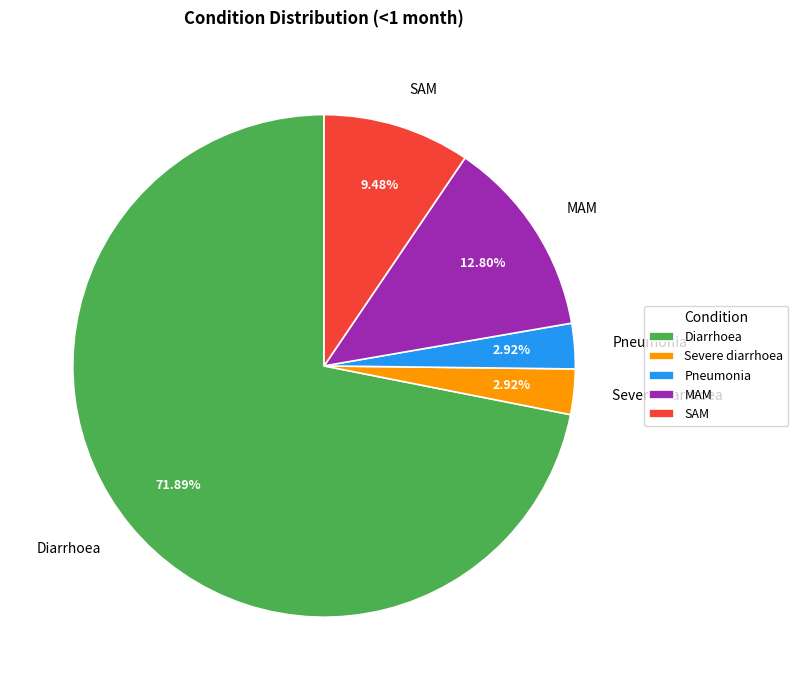

Which category has the biggest portion of the pie?

Diarrhoea